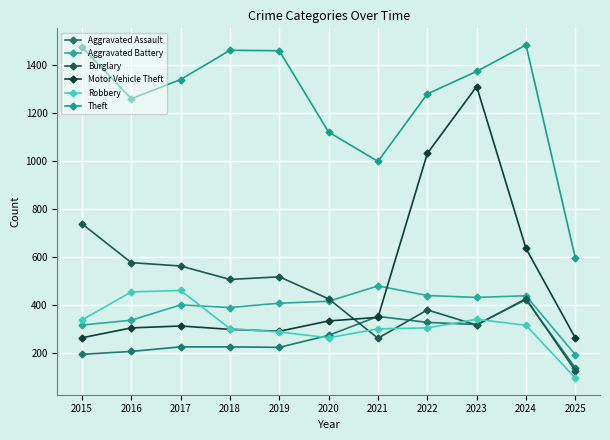

True or false: Aggravated Assault has more than 1 interior local peaks.

True